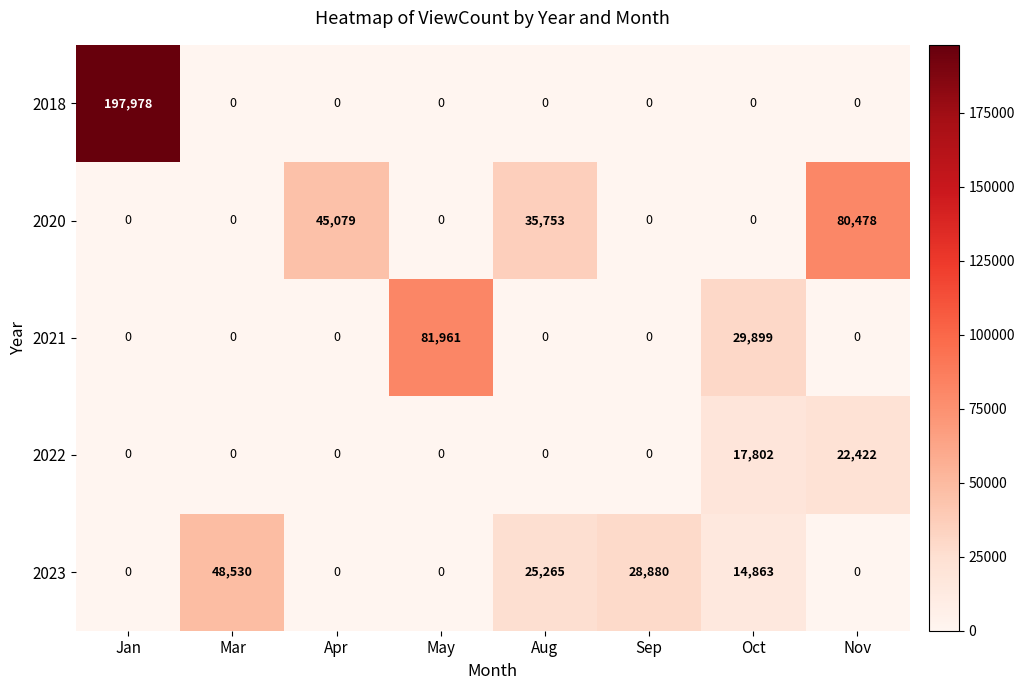

What is the greatest value displayed?

197978